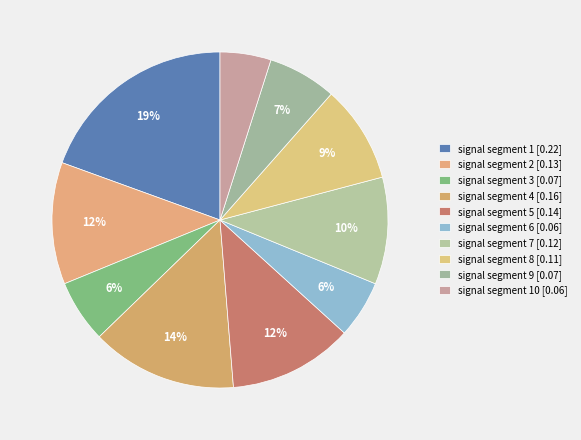

How many slices are in this pie chart?

10